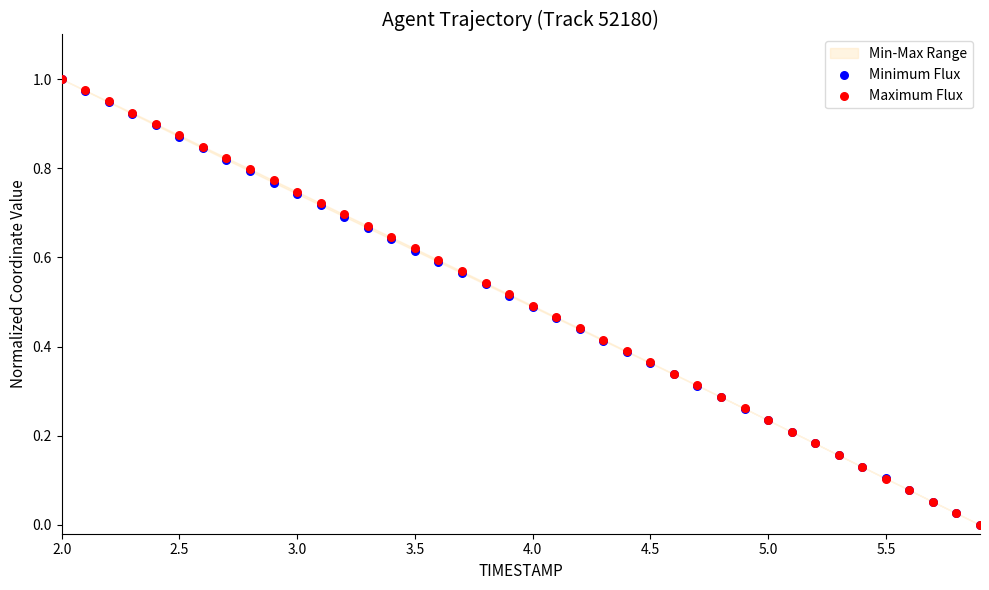

Which series contains the lowest Y value?

Minimum Flux